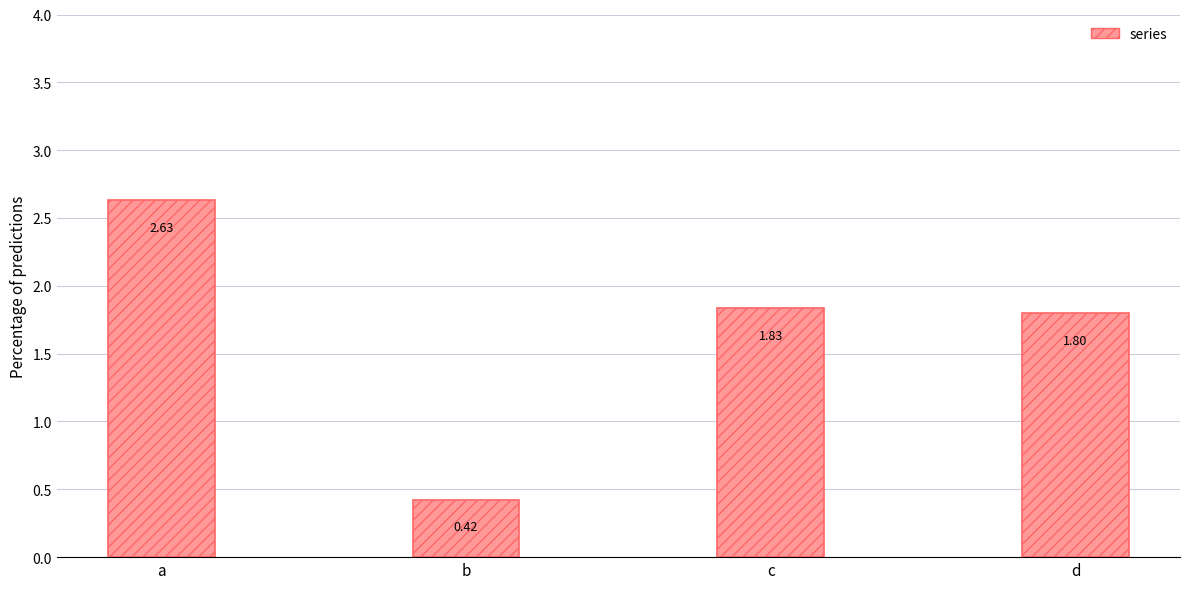

What value does the data have at c?

1.8